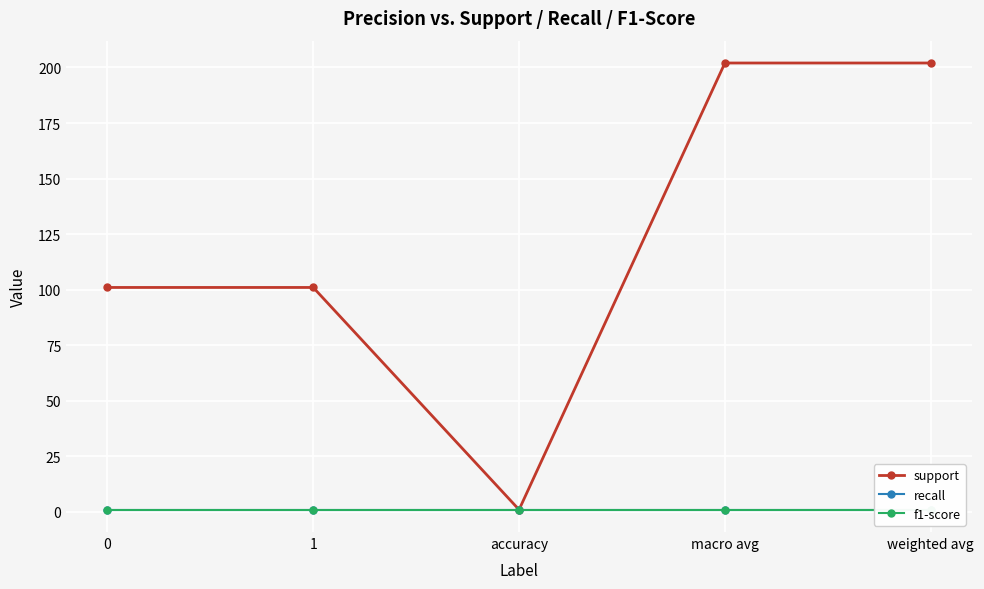

What is the difference between the maximum and second lowest values in the support series?

101